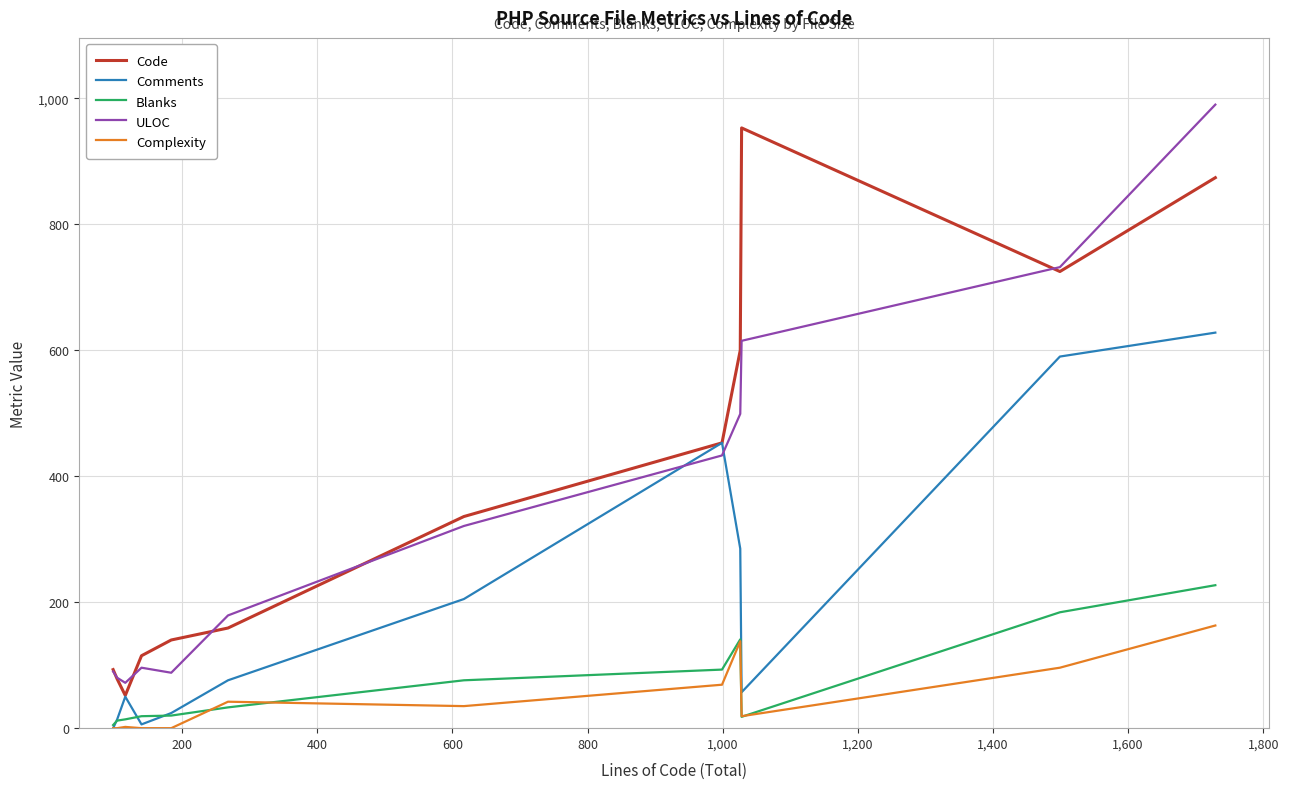

What is the lowest value of the Code series?

52